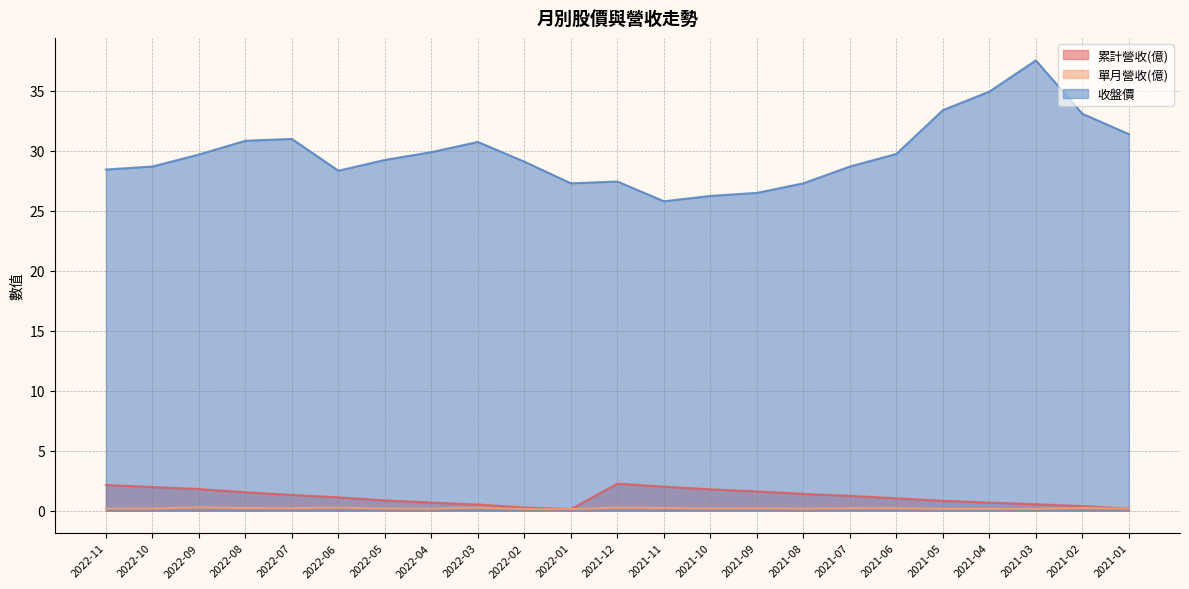

What are all the series names shown in the legend?

累計營收(億), 單月營收(億), 收盤價